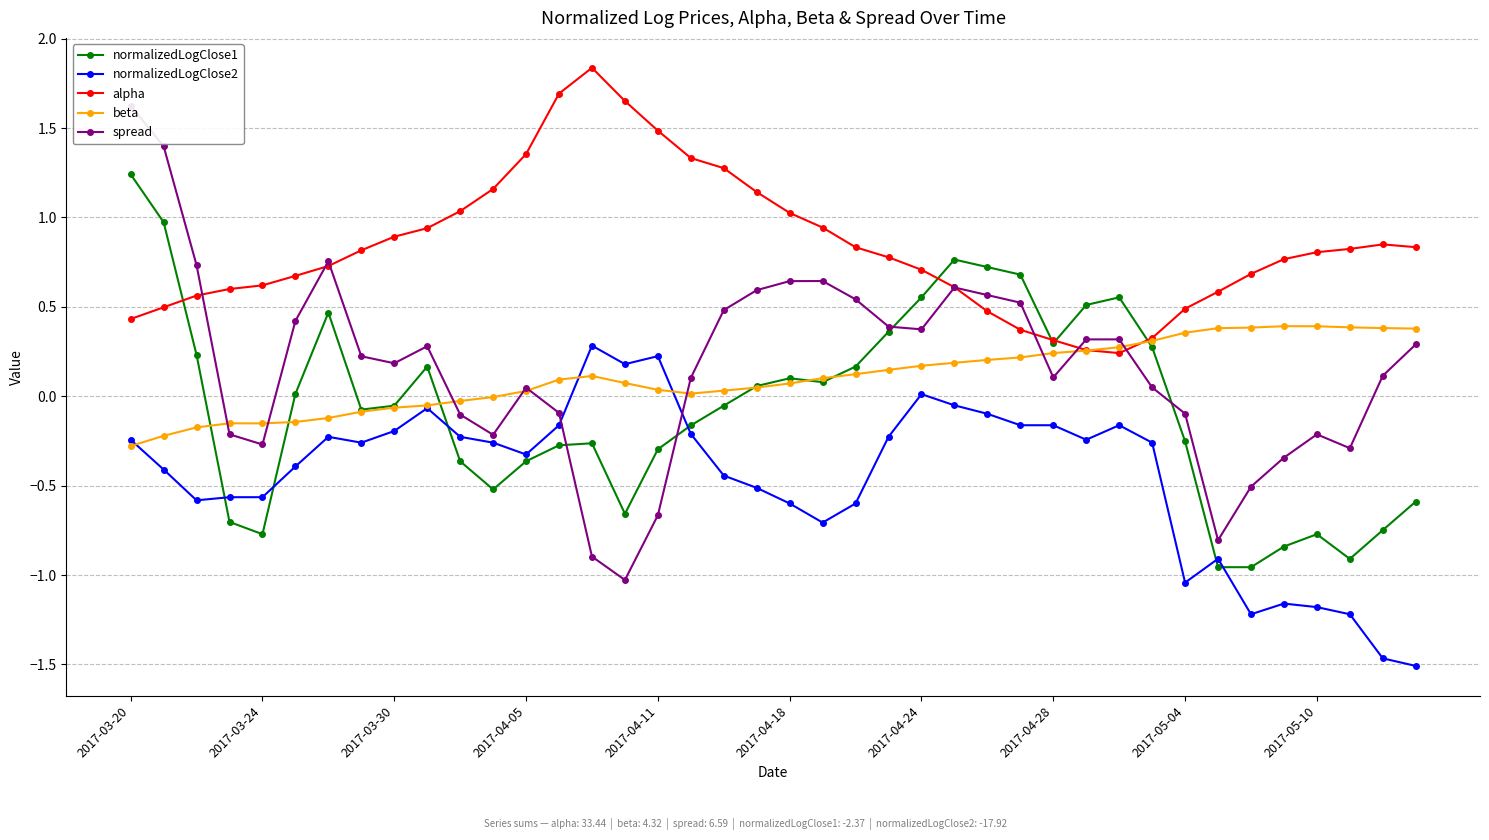

How many negative values does the normalizedLogClose2 series have?

36